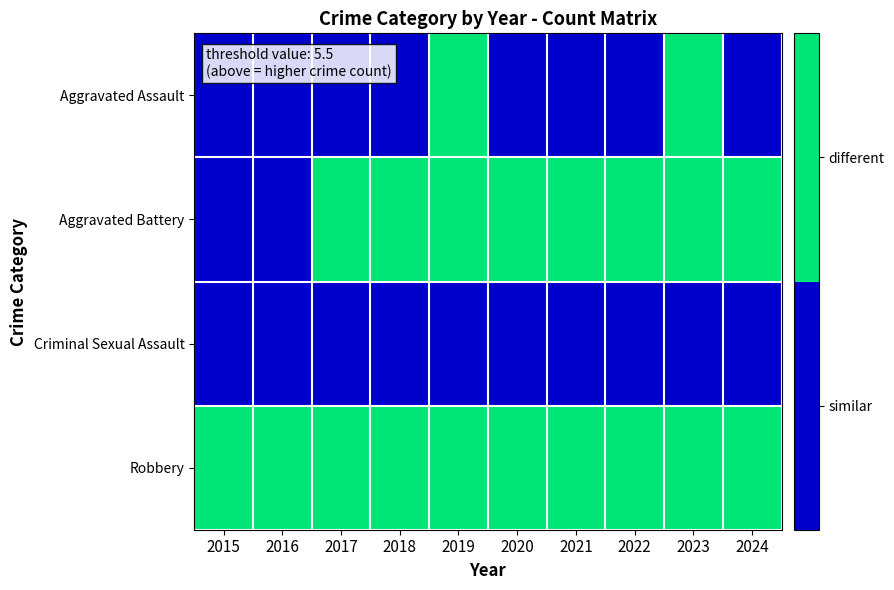

At which category is the sum across all series the highest?

2019